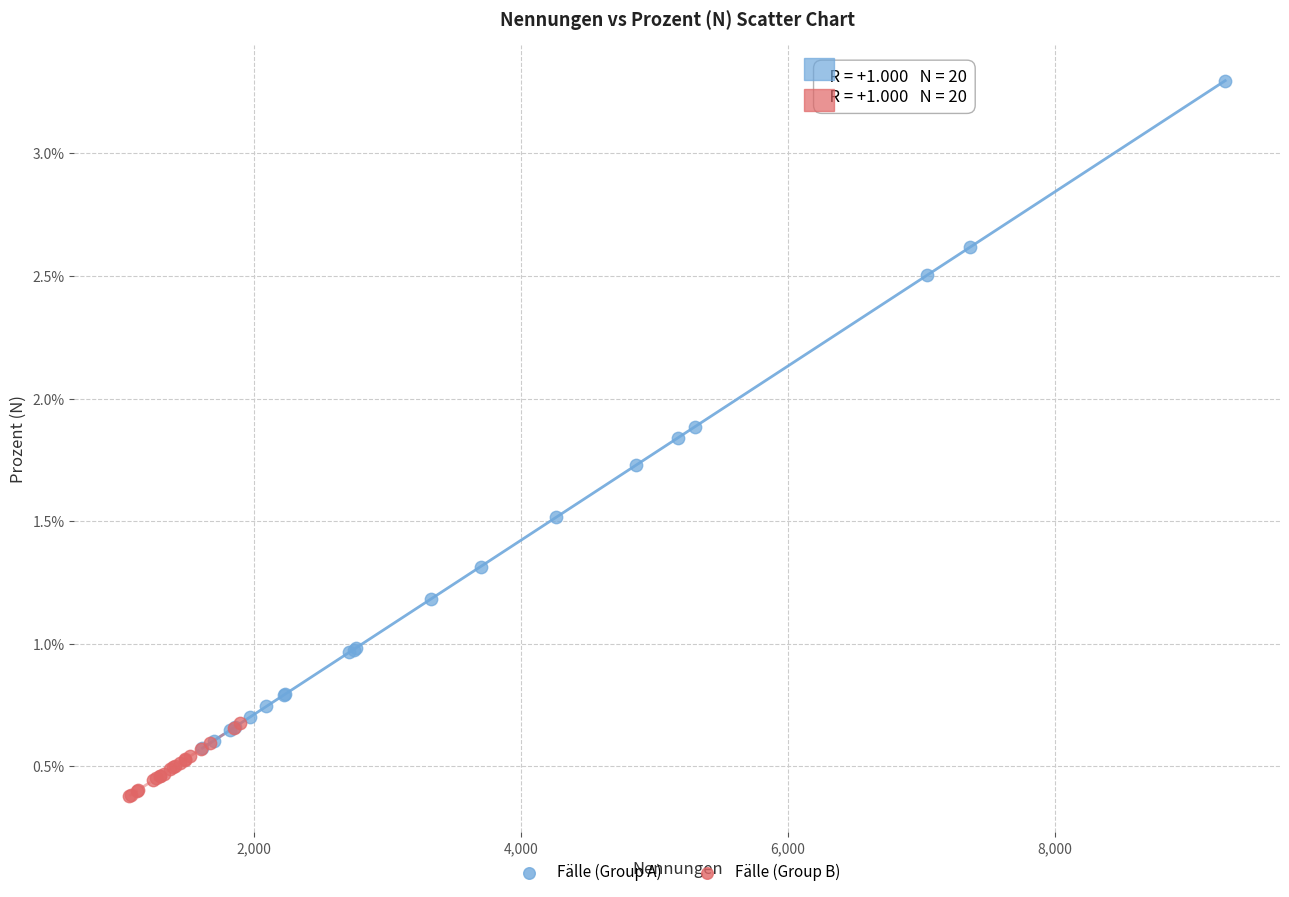

Which series has the widest spread of Y values?

Fälle (Group A)